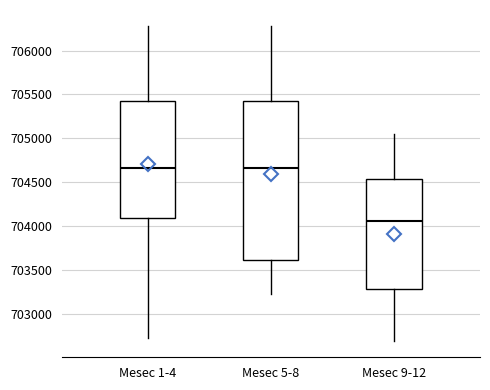

Where does the lower whisker of the box for Mesec 5-8 end on the y-axis? The values are not printed on the chart, so give them approximately, as read against the axis.

703250